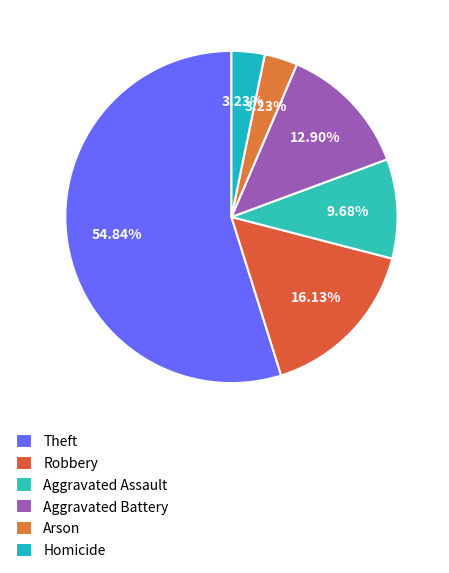

Does Aggravated Assault represent more than half of the total?

No